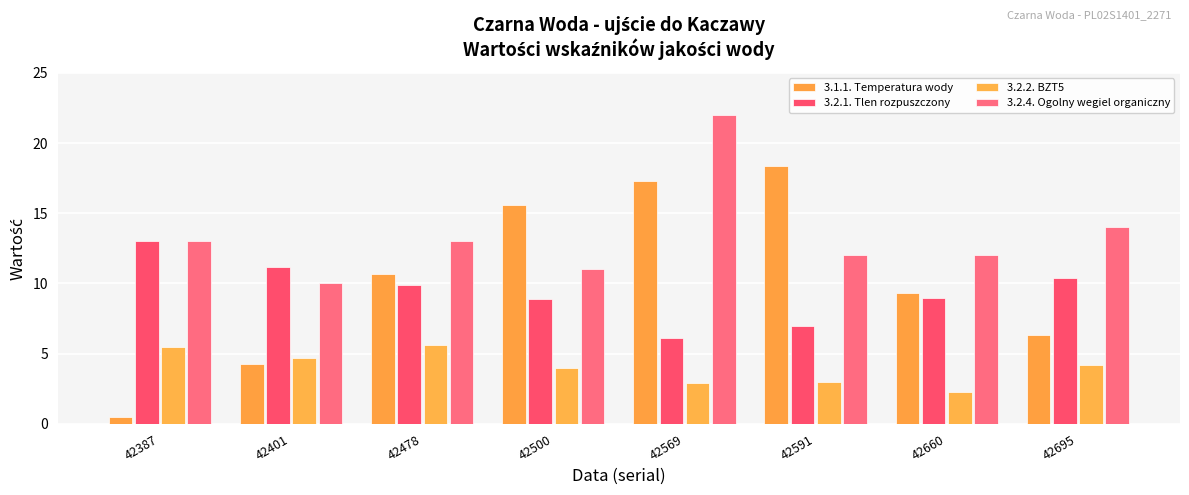

Are the bars horizontal?

No